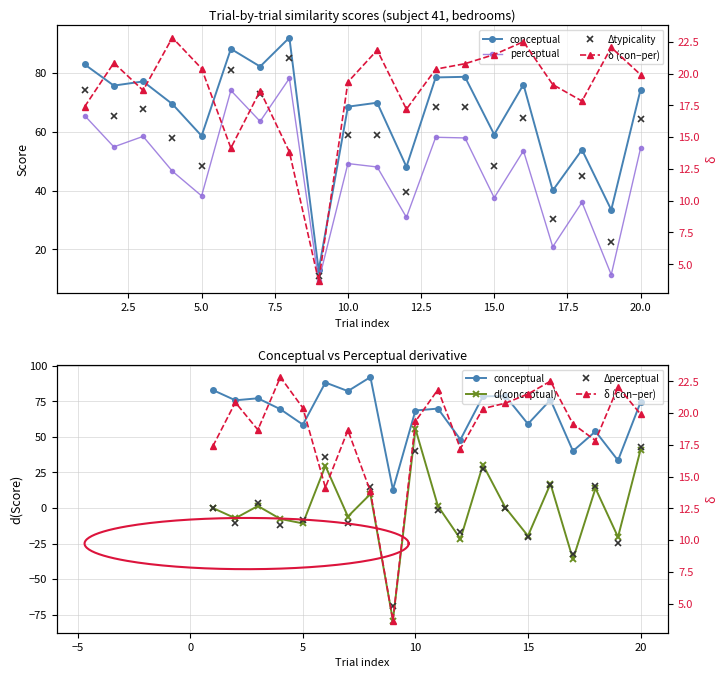

What is the sum of all Δperceptual values?

-11.2